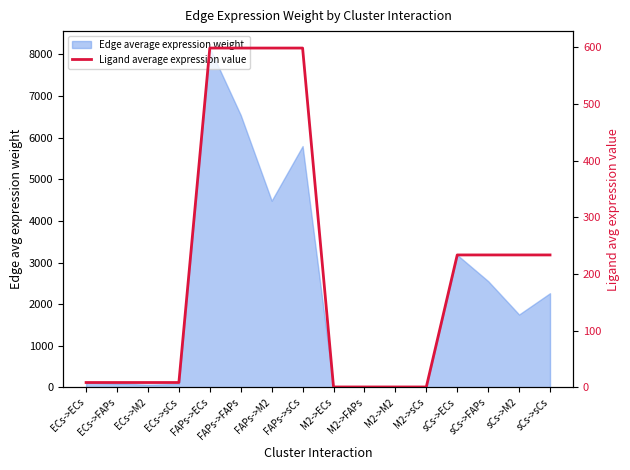

Reading left to right, list all the values displayed in this chart.

ECs->ECs=8.5	ECs->FAPs=8.5	ECs->M2=8.5	ECs->sCs=8.5	FAPs->ECs=598.7	FAPs->FAPs=598.7	FAPs->M2=598.7	FAPs->sCs=598.7	M2->ECs=0.7	M2->FAPs=0.7	M2->M2=0.7	M2->sCs=0.7	sCs->ECs=233.6	sCs->FAPs=233.6	sCs->M2=233.6	sCs->sCs=233.6